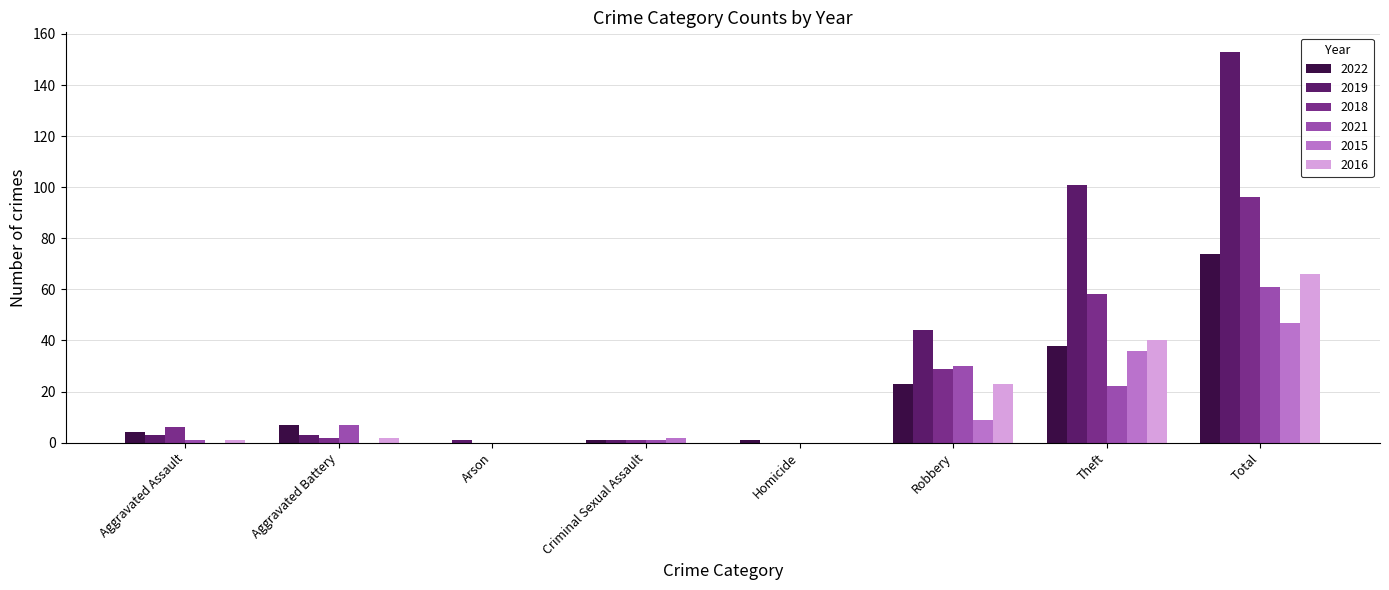

Between Aggravated Assault and Arson, which series saw the biggest shift?

2018